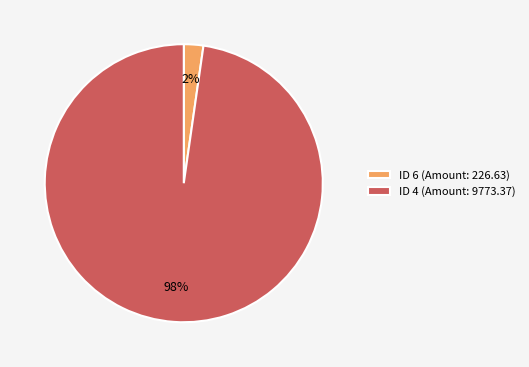

To the nearest percent, what is the combined percentage of ID 4 (Amount: 9773.37) and ID 6 (Amount: 226.63)?

100%